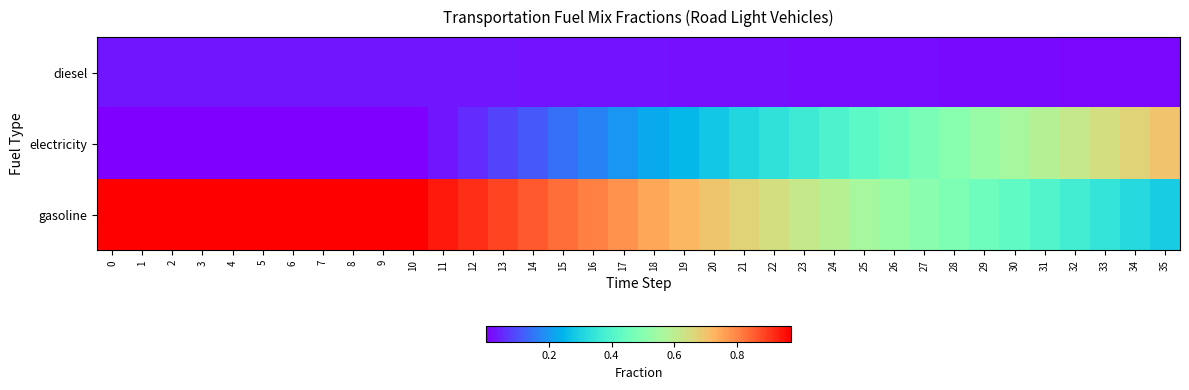

Reading left to right, what are all the values shown in this chart?

diesel: 0=0.0	1=0.0	2=0.0	3=0.0	4=0.0	5=0.0	6=0.0	7=0.0	8=0.0	9=0.0	10=0.0	11=0.0	12=0.0	13=0.0	14=0.0	15=0.0	16=0.0	17=0.0	18=0.0	19=0.0	20=0.0	21=0.0	22=0.0	23=0.0	24=0.0	25=0.0	26=0.0	27=0.0	28=0.0	29=0.0	30=0.0	31=0.0	32=0.0	33=0.0	34=0.0	35=0.0
electricity: 0=0.0	1=0.0	2=0.0	3=0.0	4=0.0	5=0.0	6=0.0	7=0.0	8=0.0	9=0.0	10=0.0	11=0.0	12=0.1	13=0.1	14=0.1	15=0.1	16=0.2	17=0.2	18=0.2	19=0.3	20=0.3	21=0.3	22=0.3	23=0.4	24=0.4	25=0.4	26=0.4	27=0.5	28=0.5	29=0.5	30=0.6	31=0.6	32=0.6	33=0.6	34=0.7	35=0.7
gasoline: 0=1.0	1=1.0	2=1.0	3=1.0	4=1.0	5=1.0	6=1.0	7=1.0	8=1.0	9=1.0	10=1.0	11=0.9	12=0.9	13=0.9	14=0.9	15=0.8	16=0.8	17=0.8	18=0.8	19=0.7	20=0.7	21=0.7	22=0.6	23=0.6	24=0.6	25=0.6	26=0.5	27=0.5	28=0.5	29=0.5	30=0.4	31=0.4	32=0.4	33=0.3	34=0.3	35=0.3